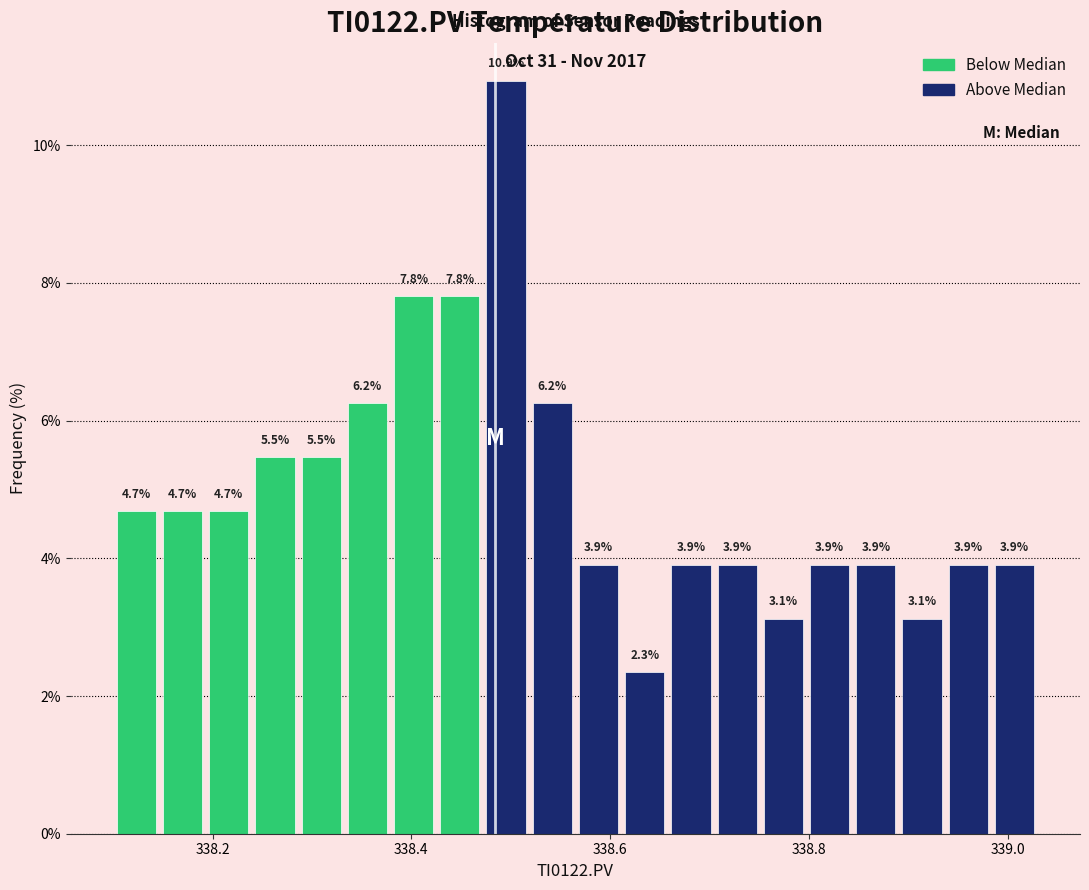

Read against the x-axis, roughly where is the centre of the tallest bar?

338.50